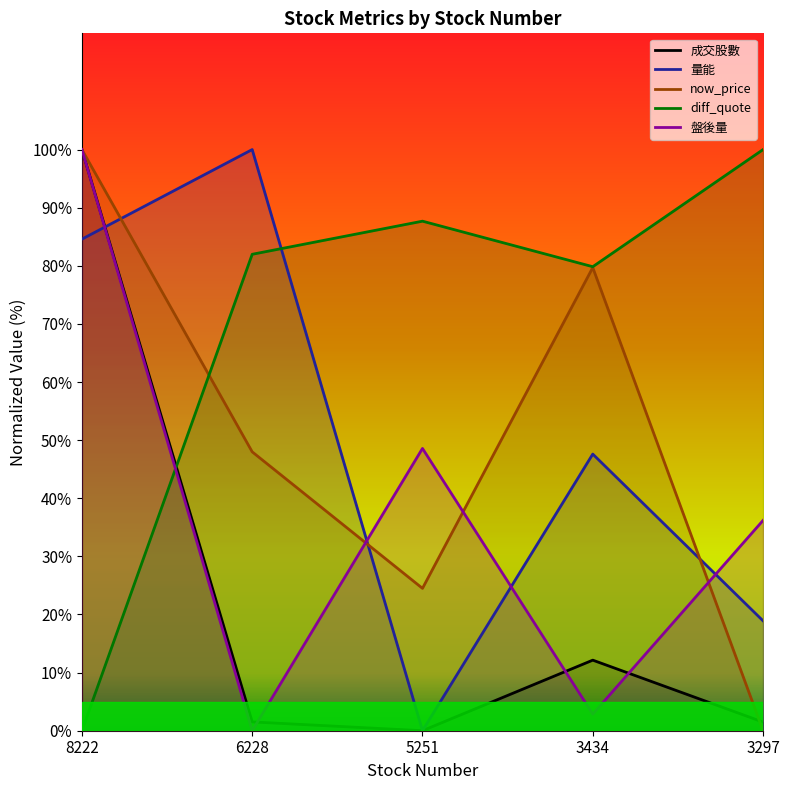

Reading left to right, list all the values displayed in this chart.

成交股數: 8222=100.0	6228=1.5	5251=0.0	3434=12.1	3297=1.5
量能: 8222=84.6	6228=100.0	5251=0.0	3434=47.6	3297=18.9
now_price: 8222=100.0	6228=48.0	5251=24.5	3434=79.7	3297=0.0
diff_quote: 8222=0.0	6228=82.0	5251=87.7	3434=79.8	3297=100.0
盤後量: 8222=100.0	6228=0.0	5251=48.6	3434=2.9	3297=36.2